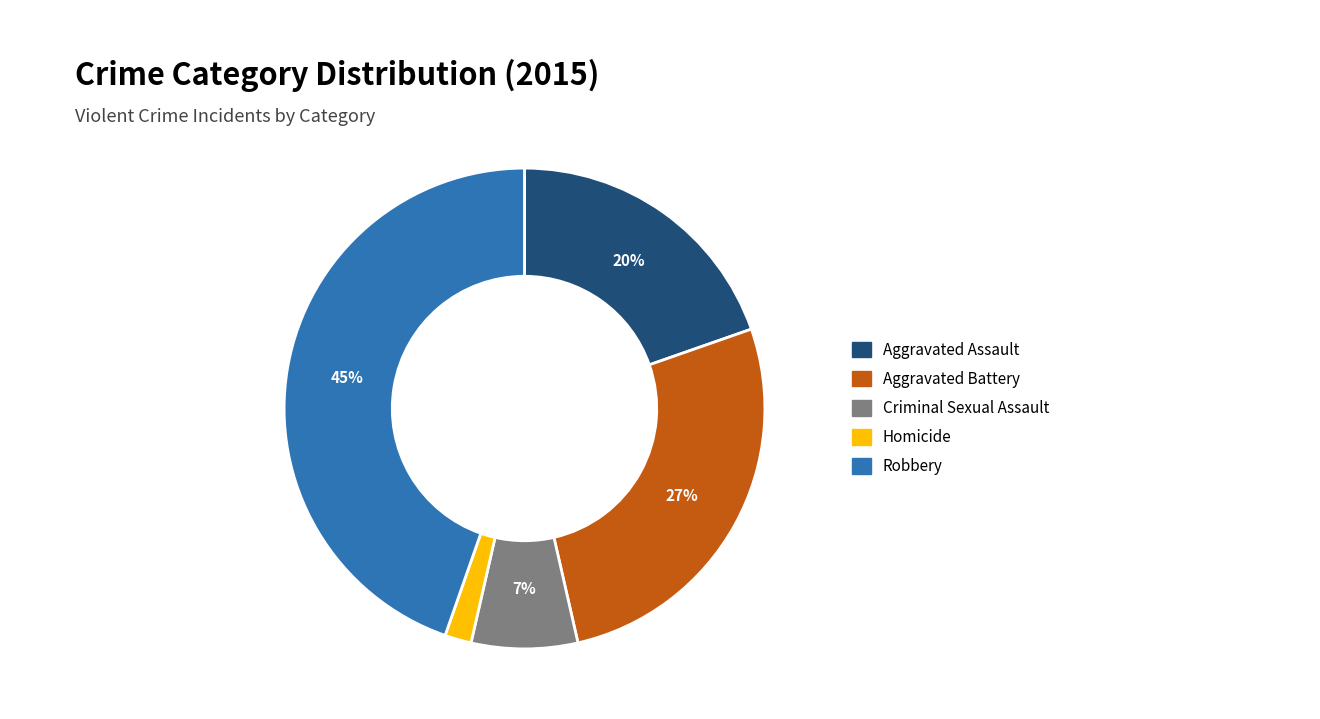

Rank the categories by value from lowest to highest.

Homicide, Criminal Sexual Assault, Aggravated Assault, Aggravated Battery, Robbery